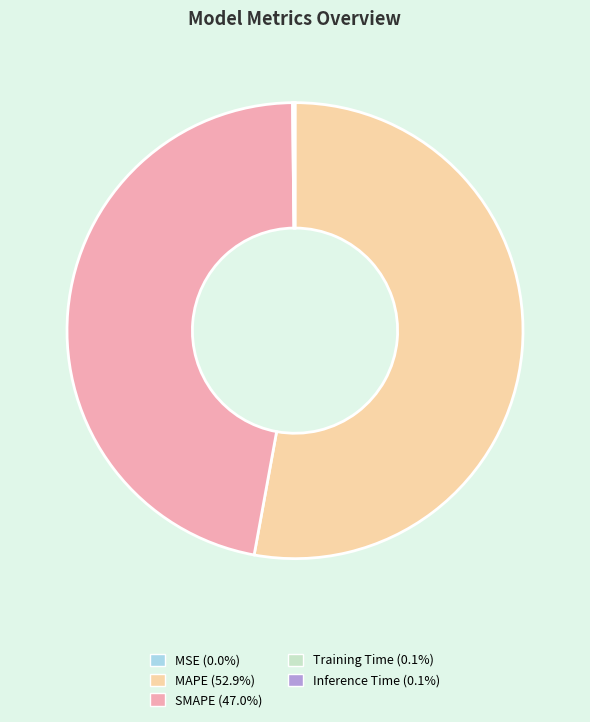

Between SMAPE and MAPE, which is larger?

MAPE